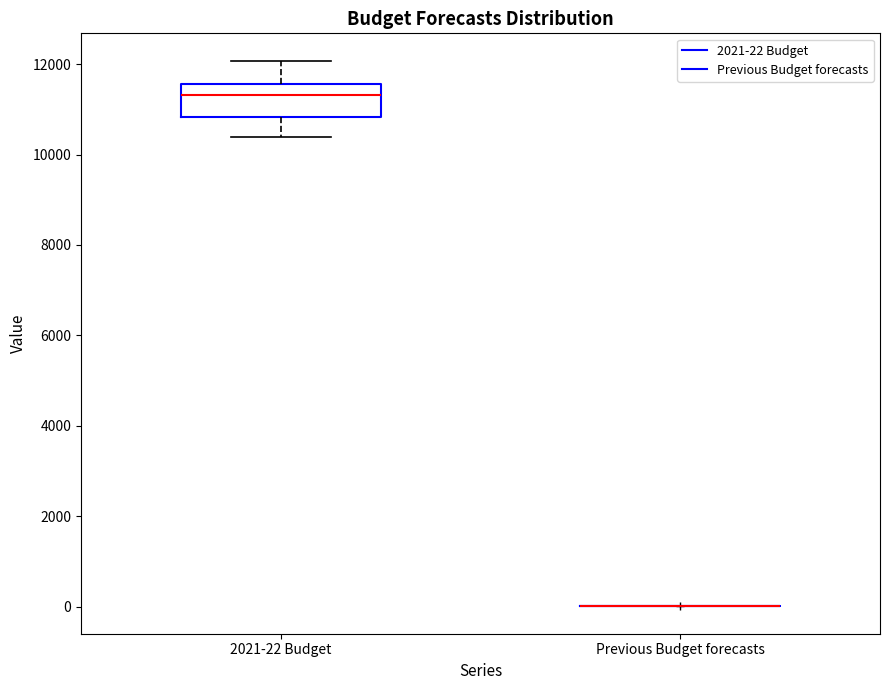

Reading left to right, read every box against the y-axis: the position of its median line, the range the box covers, and the ends of its whiskers. The values are not printed on the chart, so give them approximately, as read against the axis.

2021-22 Budget: median 11400, box 10800 to 11600, whiskers 10400 to 12000
Previous Budget forecasts: box collapsed to a line at 0, whiskers 0 to 0